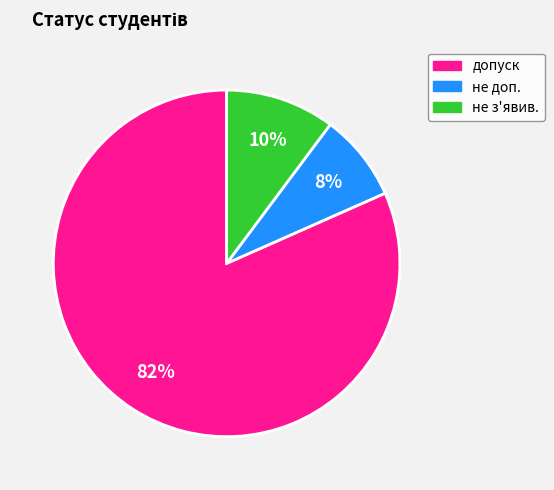

To the nearest percent, what portion does не доп. represent?

8%